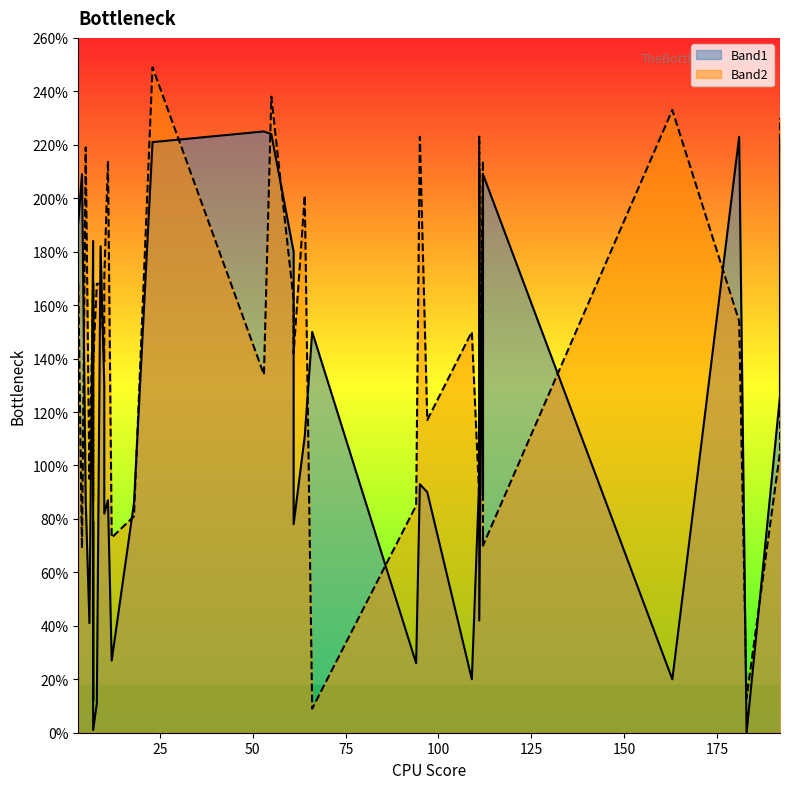

At 163, list the series in order from largest to smallest.

Band2, Band1